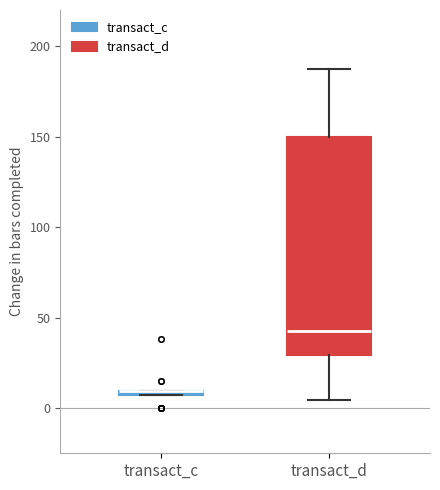

Which box is the tallest, from its lower edge to its upper edge?

transact_d